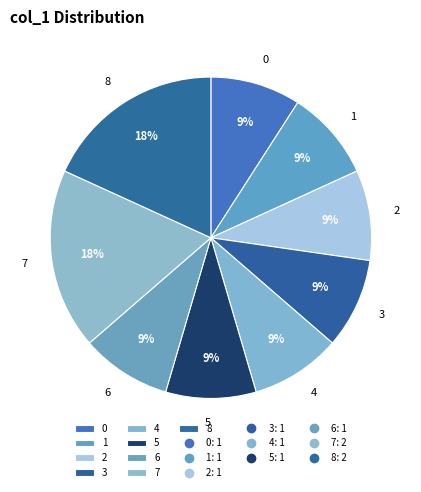

Does 4 account for over 50% of the chart?

No